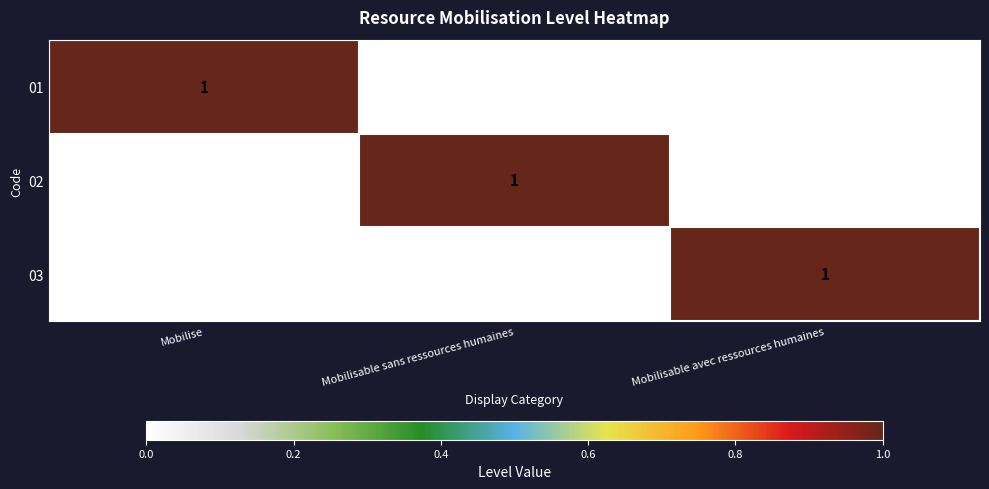

Is it true that 01 equals 0 at Mobilisable avec ressources humaines?

True